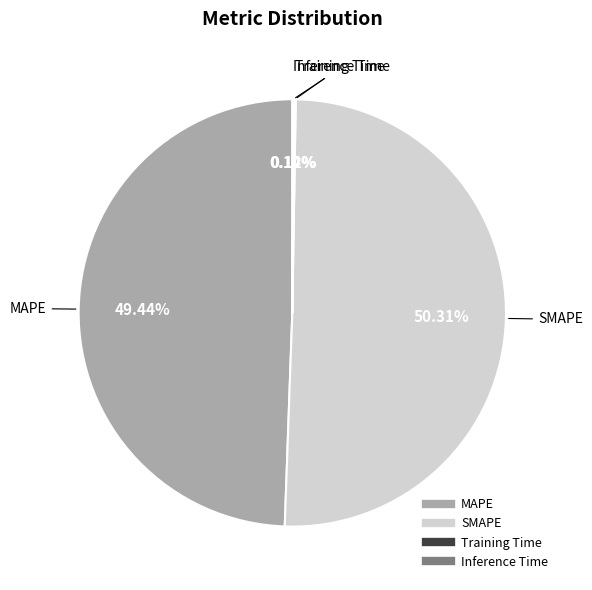

Does SMAPE account for over 50% of the chart?

Yes